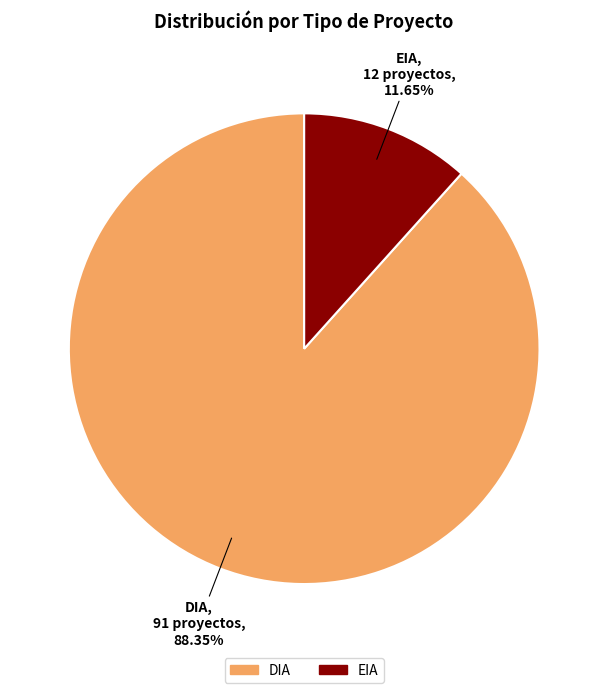

What percentage is the EIA slice, to the nearest percent?

12%